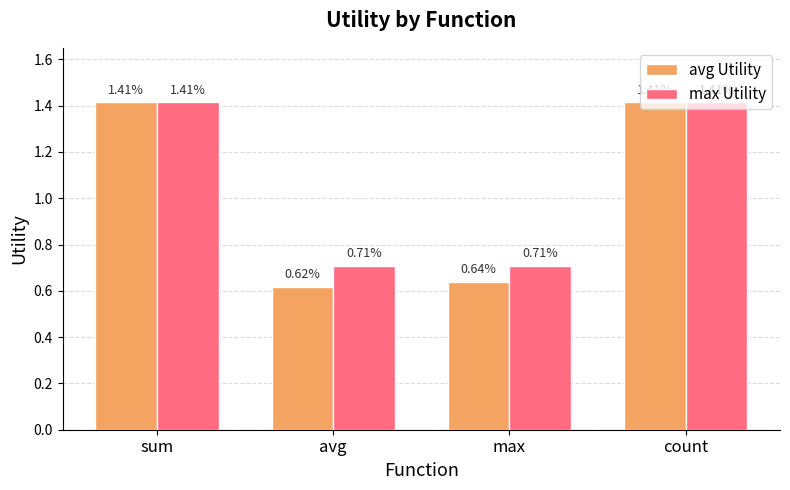

What is the difference between the second highest and minimum values in the avg Utility series?

0.8